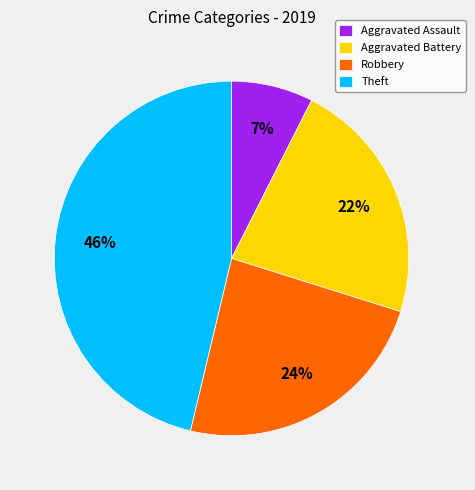

How many slices are in this pie chart?

4